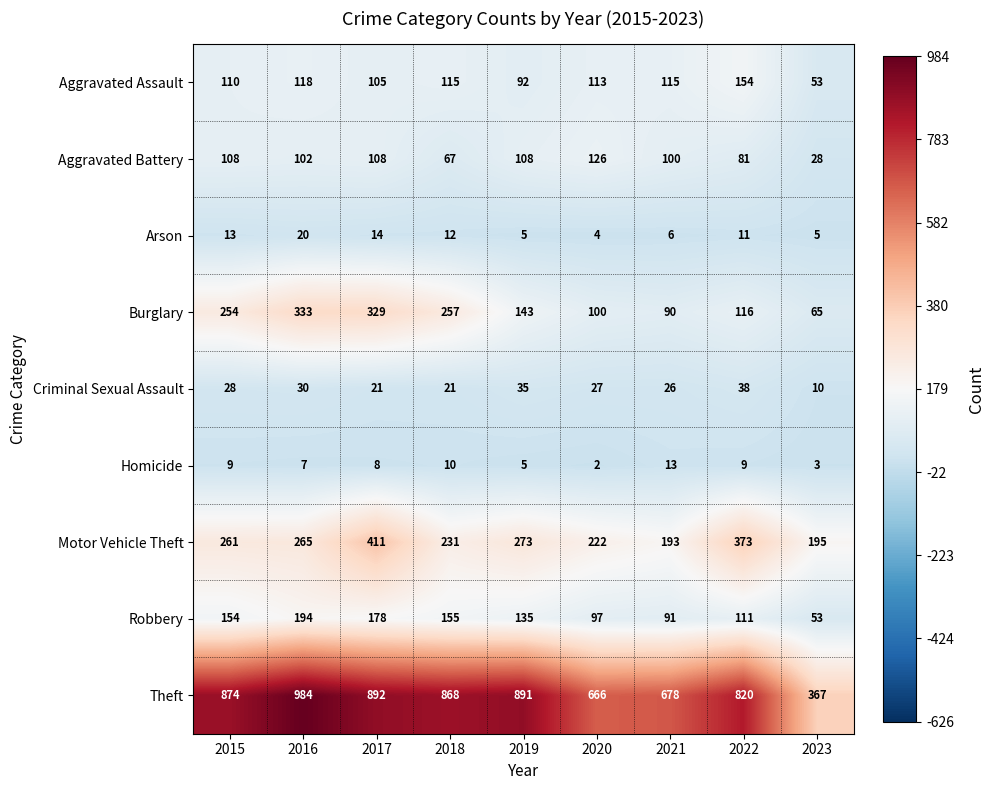

True or false: Burglary has a value of 415 at 2015.

False